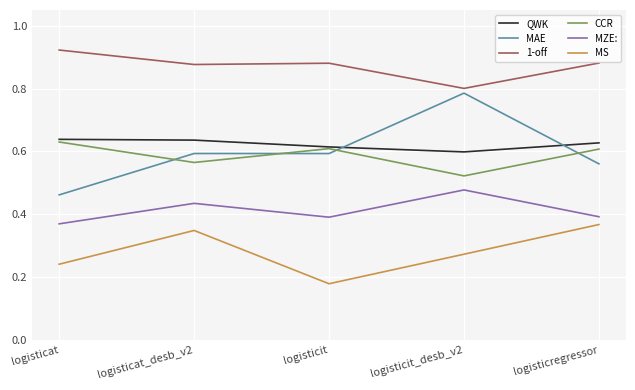

Which series has the widest spread of values?

MAE